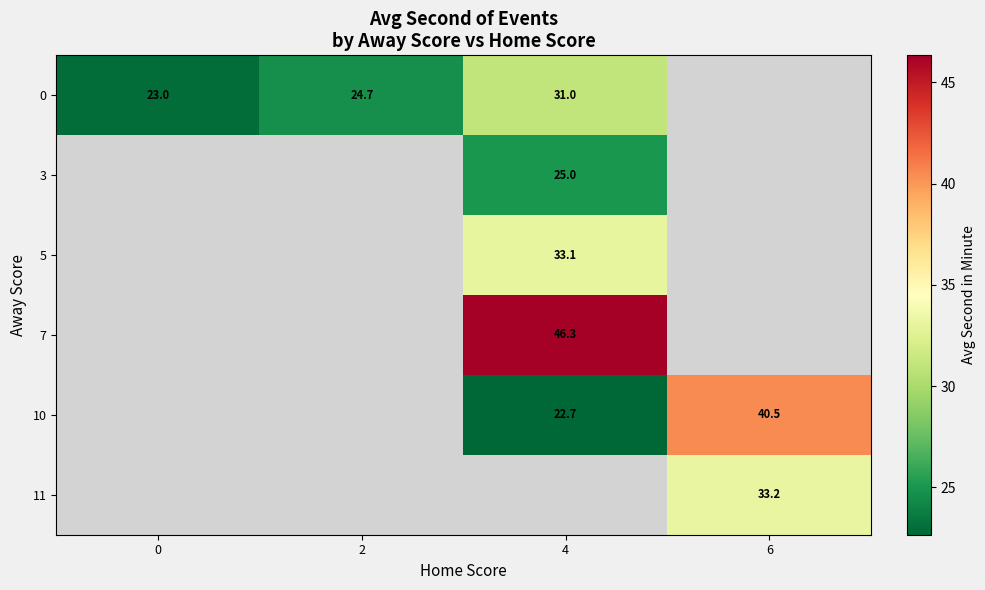

The 0 series shows 32.0 at 0. True or false?

False